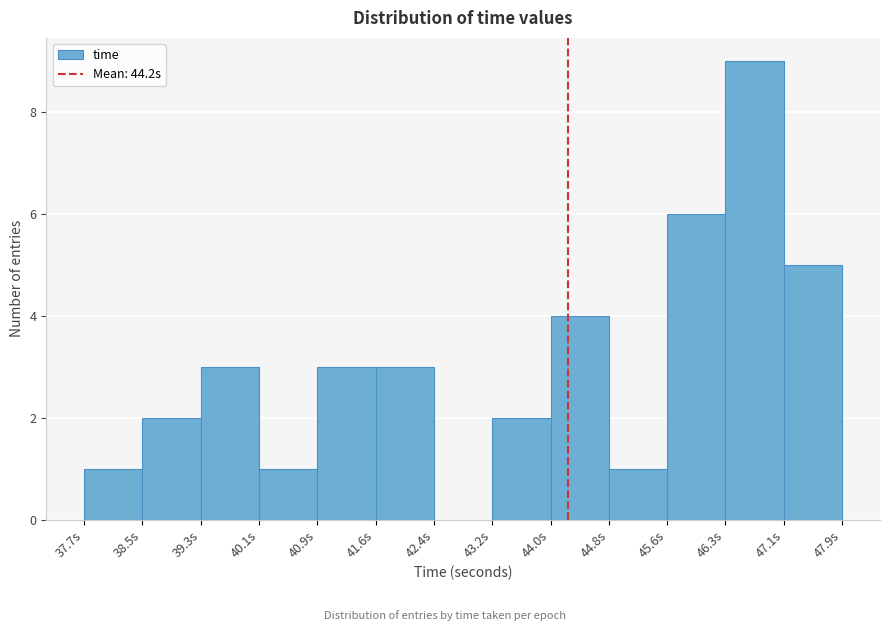

Reading left to right, list every bar in this chart as the range it spans on the x-axis followed by its height. Neither the bar edges nor the heights are printed on the chart, so give them approximately, as read against the axes.

37.7 to 38.5: 1
38.5 to 39.3: 2
39.3 to 40.1: 3
40.1 to 40.9: 1
40.9 to 41.6: 3
41.6 to 42.4: 3
42.4 to 43.2: 0
43.2 to 44.0: 2
44.0 to 44.8: 4
44.8 to 45.6: 1
45.6 to 46.3: 6
46.3 to 47.1: 9
47.1 to 47.9: 5